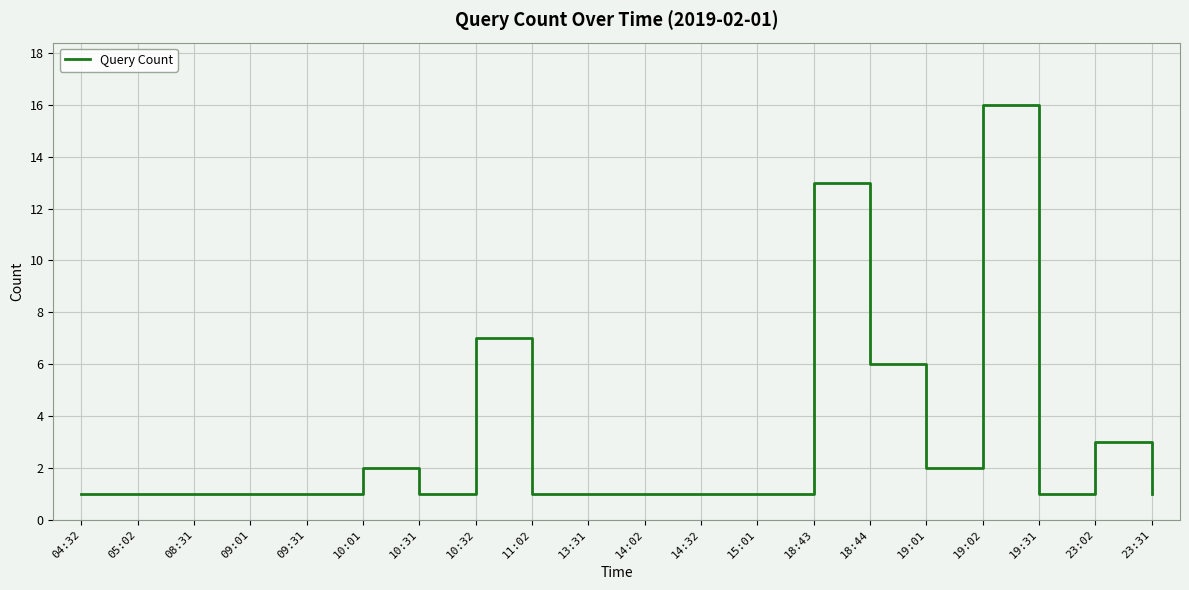

What is the difference between the values at 19:01 and 19:31?

1